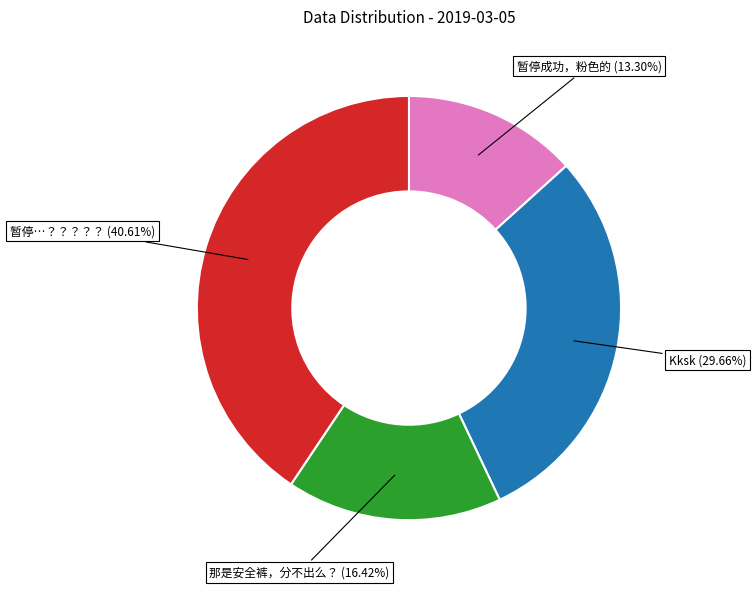

Is there a majority slice in this chart?

No